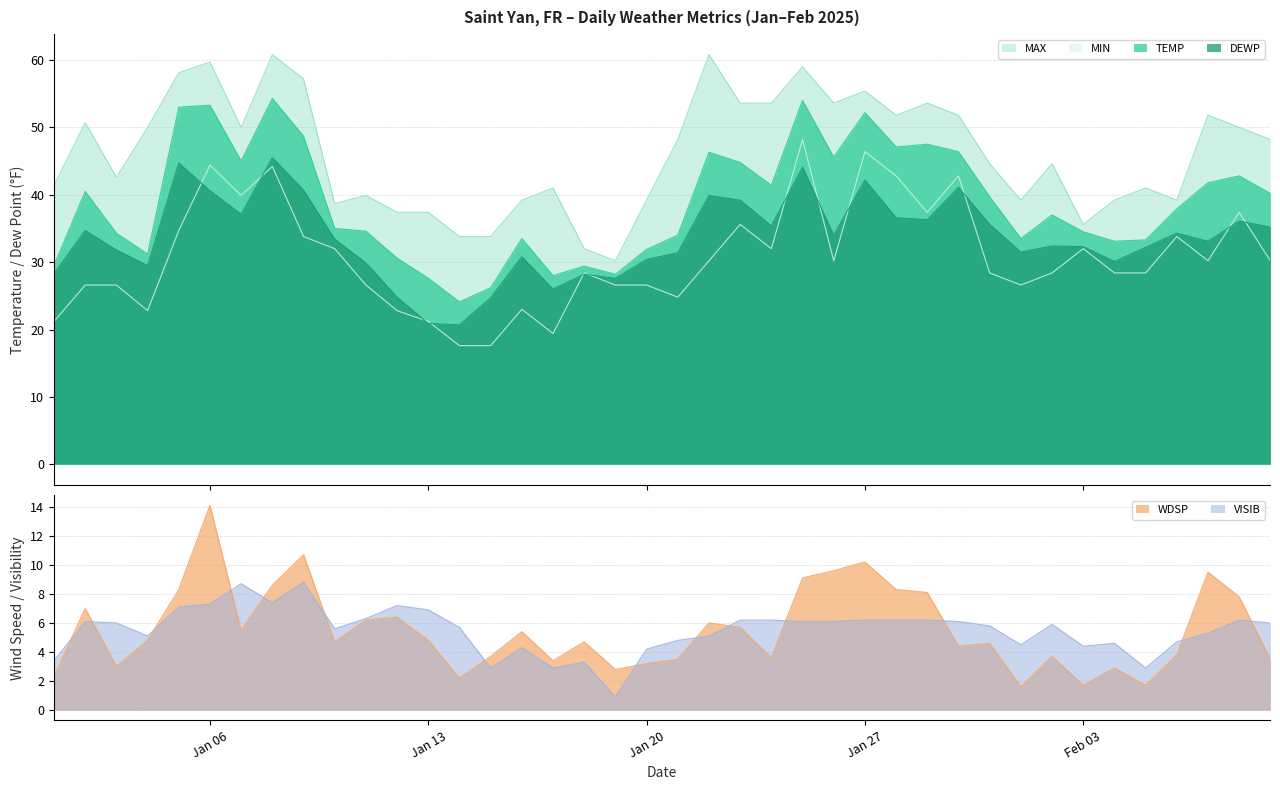

At which label is TEMP closest to 39?

2025-01-31